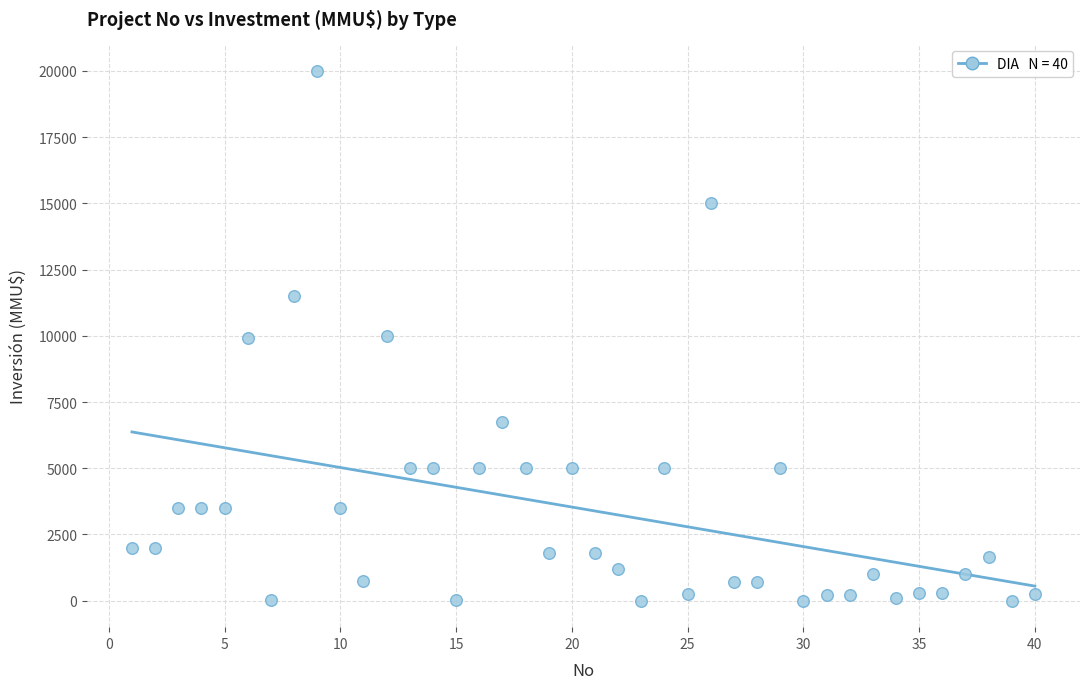

What is the range of X values (max minus min)?

39